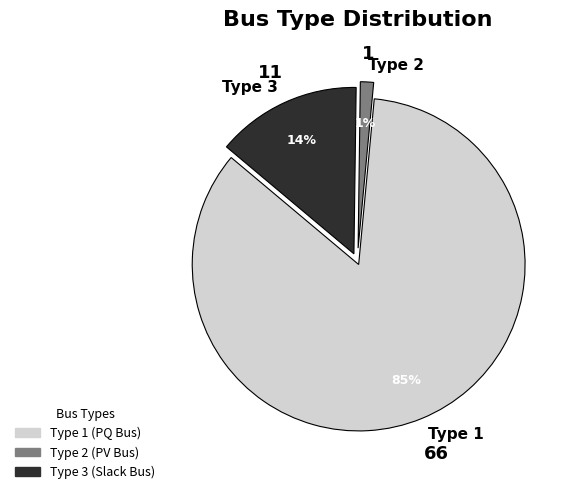

To the nearest percent, what is the average slice percentage?

33%